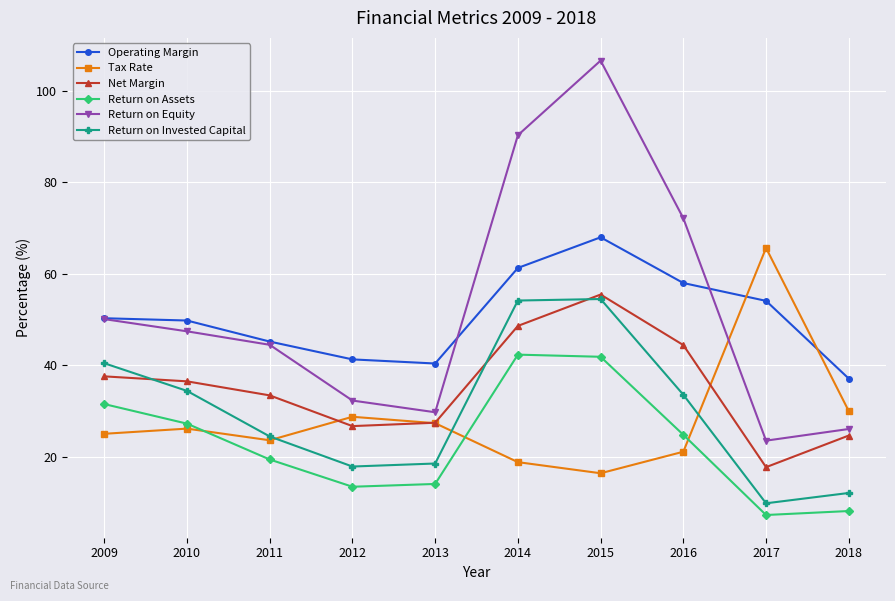

How many interior local valleys does the Operating Margin series have?

1